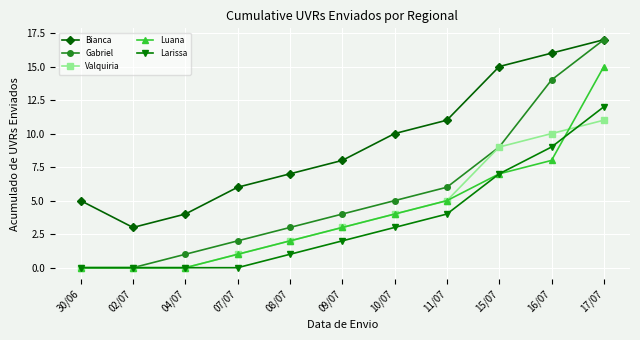

The value of Valquiria at 07/07 is 1. True or false?

True